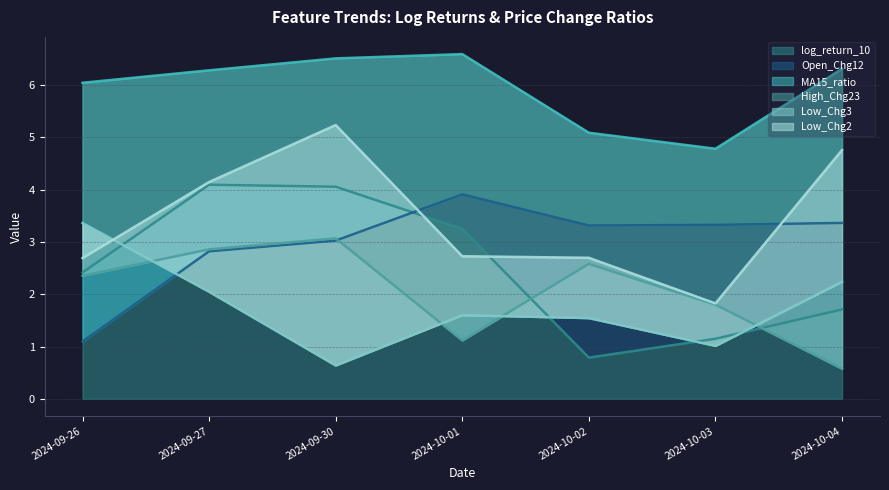

Reading left to right, list all the values displayed in this chart.

log_return_10: 2.4	4.1	4.1	3.3	0.8	1.1	1.7
Open_Chg12: 1.1	2.8	3.0	3.9	3.3	3.3	3.4
MA15_ratio: 6.0	6.3	6.5	6.6	5.1	4.8	6.3
High_Chg23: 2.4	2.9	3.1	1.1	2.6	1.8	0.6
Low_Chg3: 3.4	2.0	0.6	1.6	1.5	1.0	2.2
Low_Chg2: 2.7	4.1	5.2	2.7	2.7	1.8	4.8